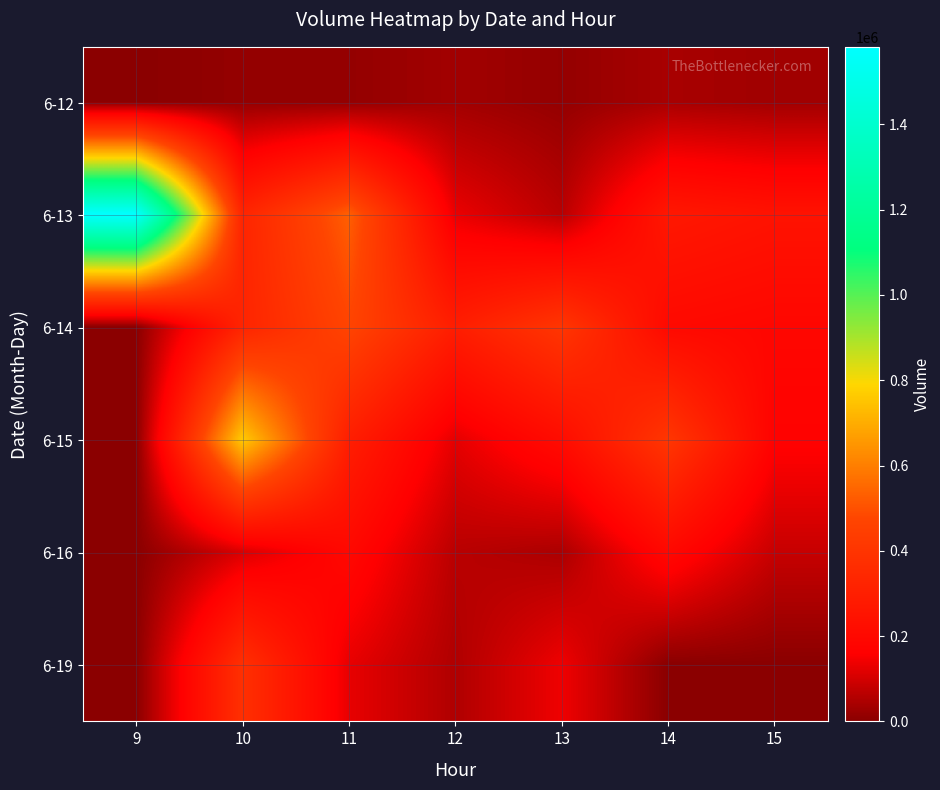

At 14, list the series in order from smallest to largest.

6-19, 6-12, 6-16, 6-14, 6-13, 6-15